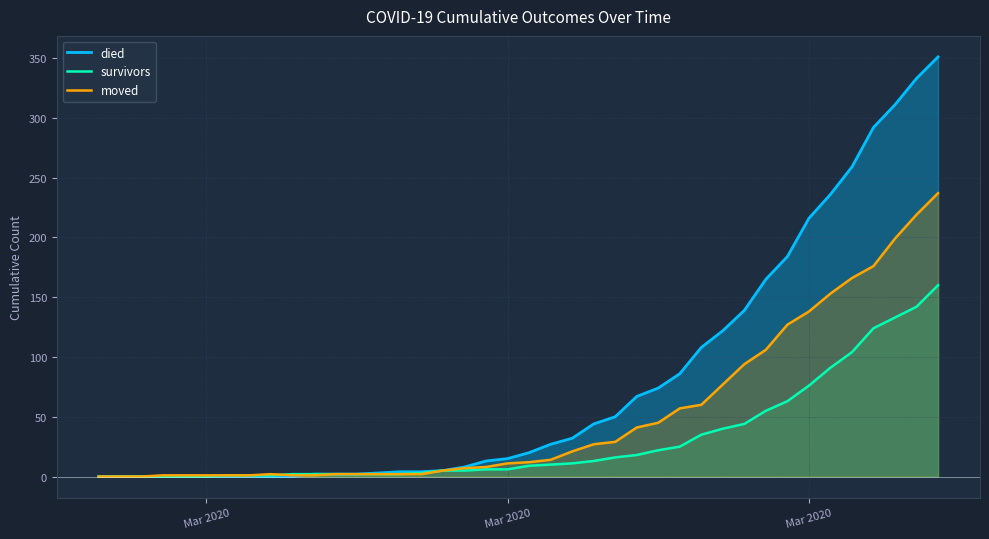

Which series has the widest spread of values?

died